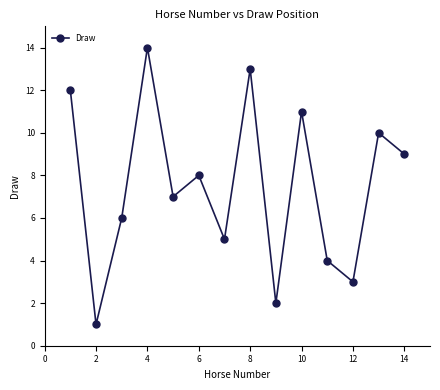

What is the sum of all values?

105